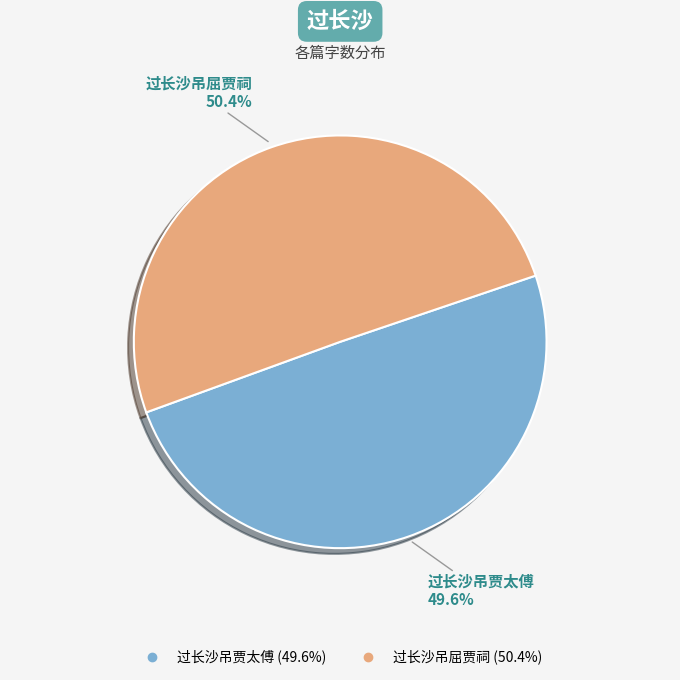

Rank the categories by value from highest to lowest.

过长沙吊屈贾祠, 过长沙吊贾太傅